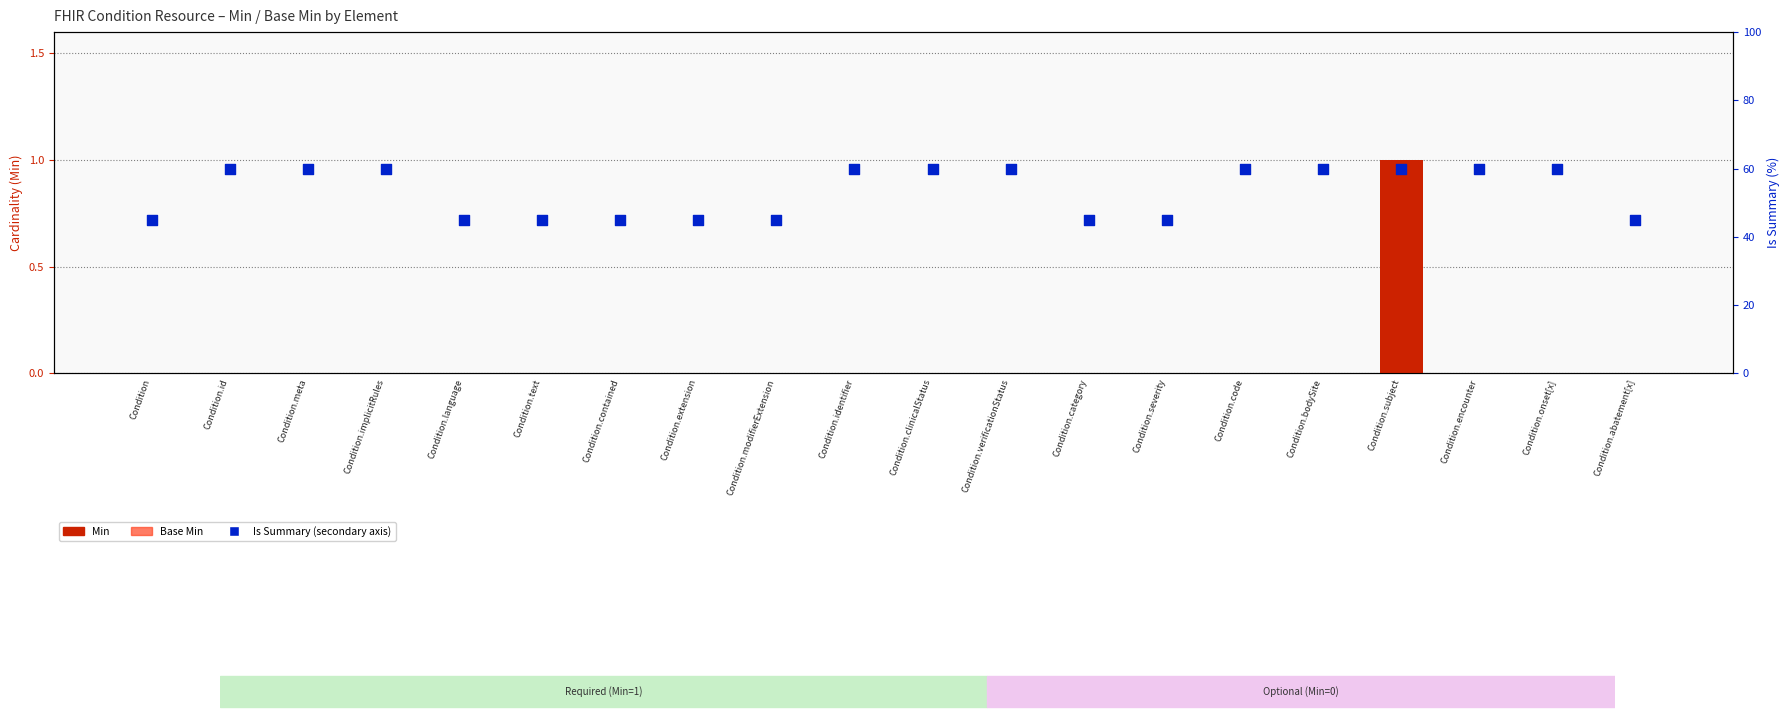

Which series reaches the maximum Y coordinate?

Is Summary